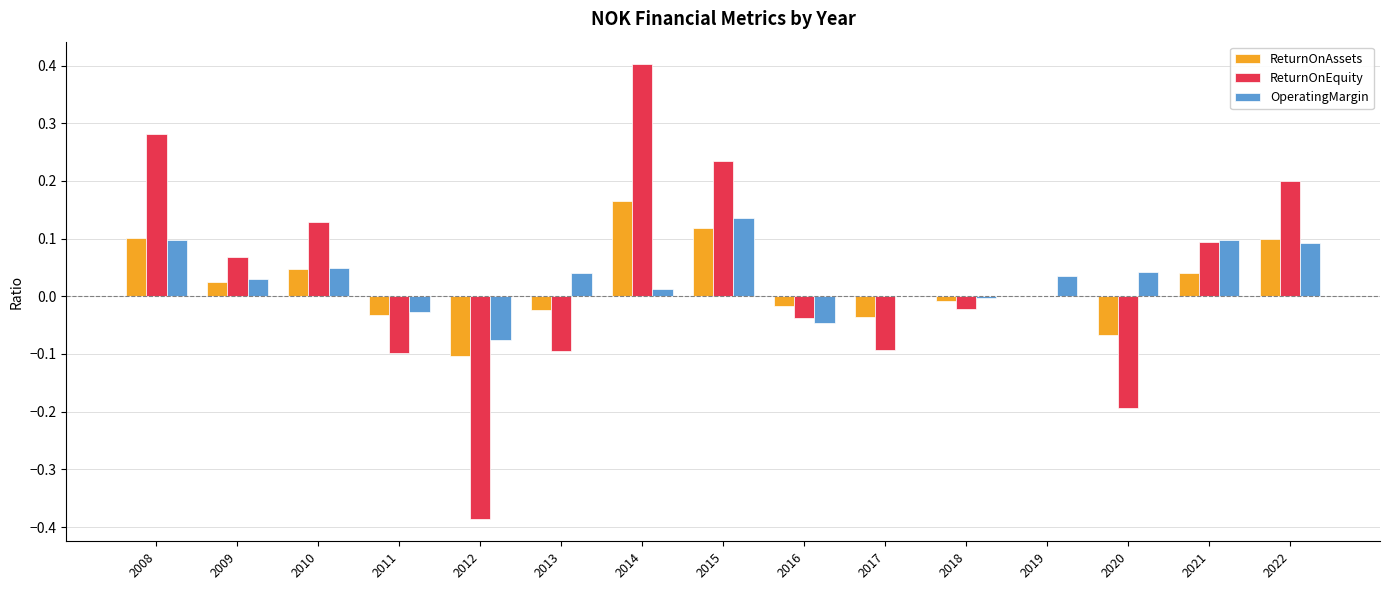

At which category is the sum across all series the highest?

2014